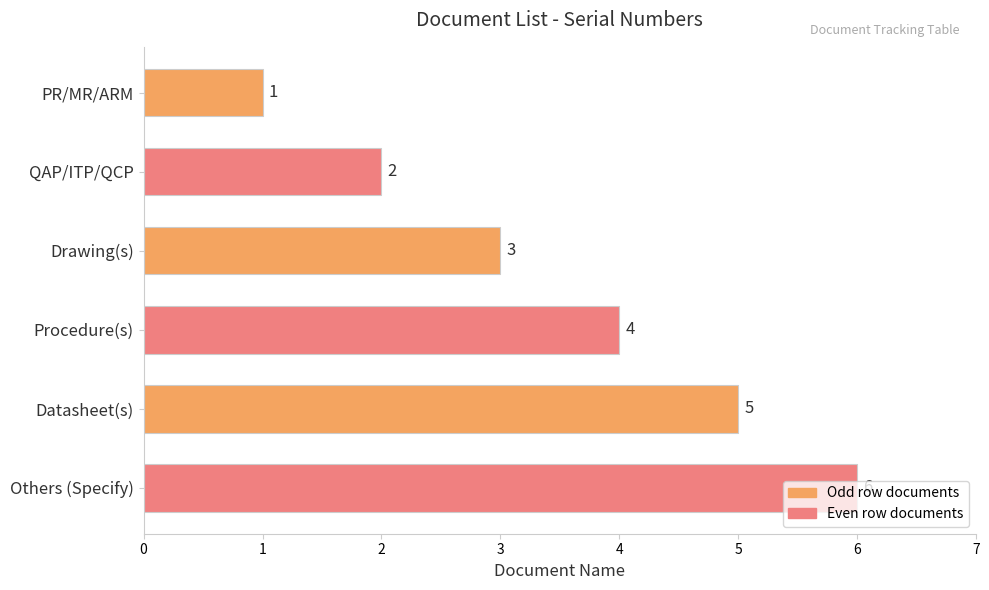

Rank the categories by value from lowest to highest.

PR/MR/ARM, QAP/ITP/QCP, Drawing(s), Procedure(s), Datasheet(s), Others (Specify)